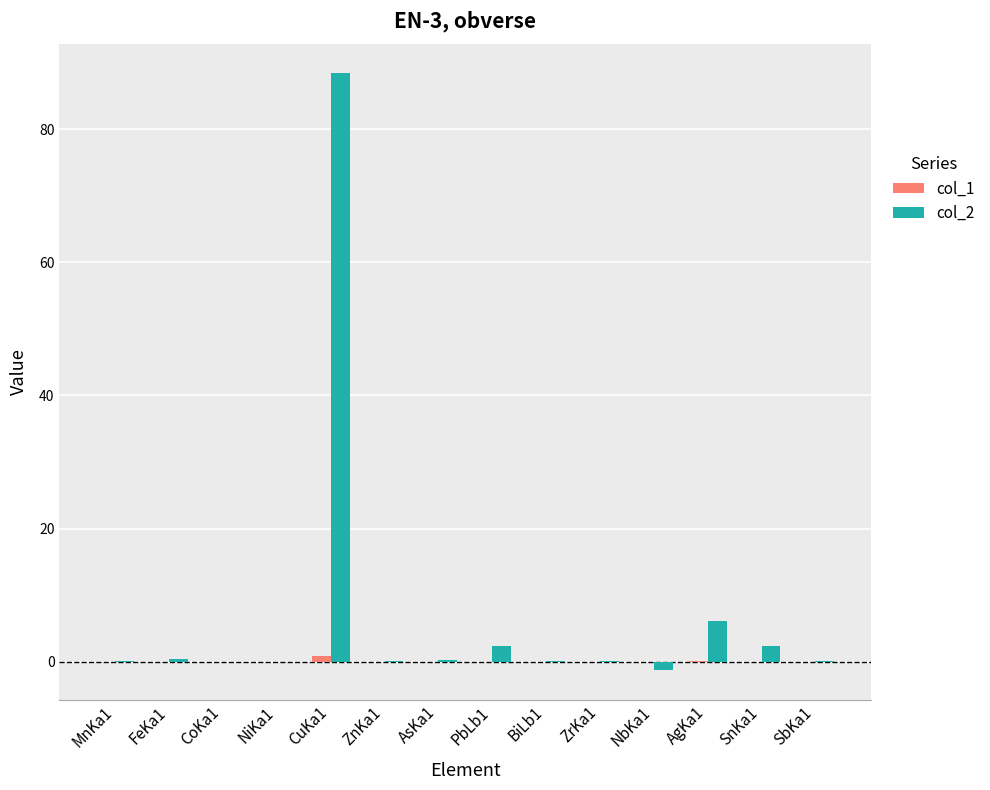

Which category has the highest value across all series?

CuKa1